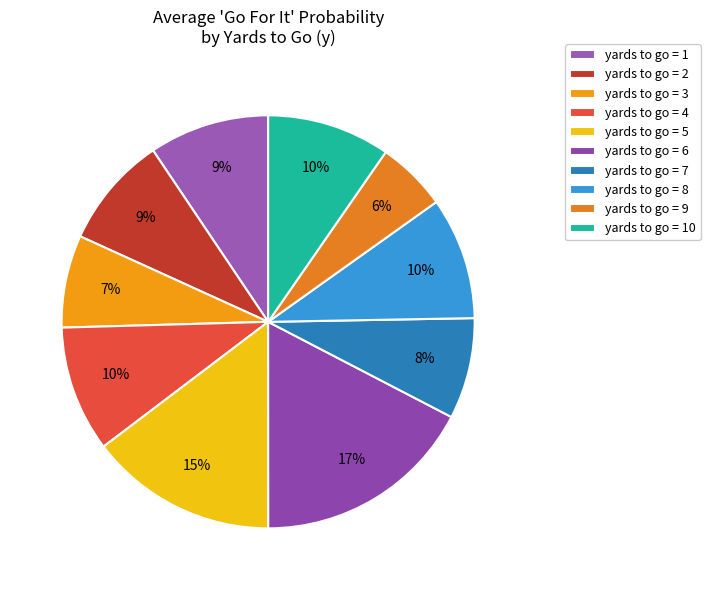

How many segments does this pie chart have?

10